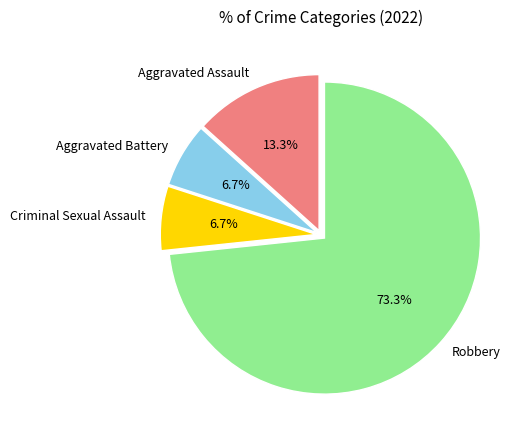

To the nearest percent, what is the average slice percentage?

25%